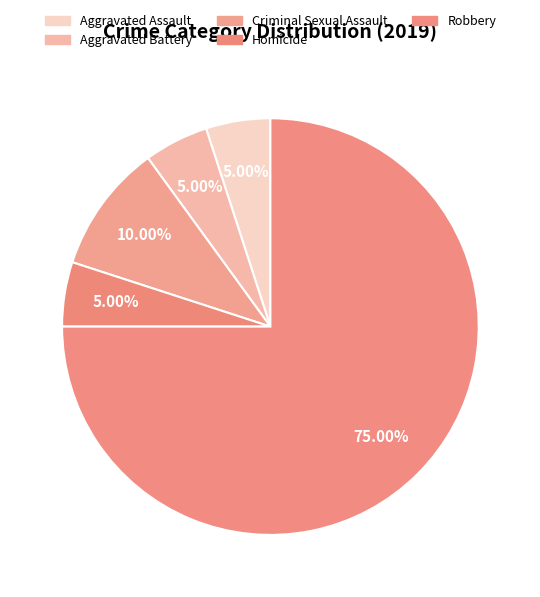

Is there a majority slice in this chart?

Yes